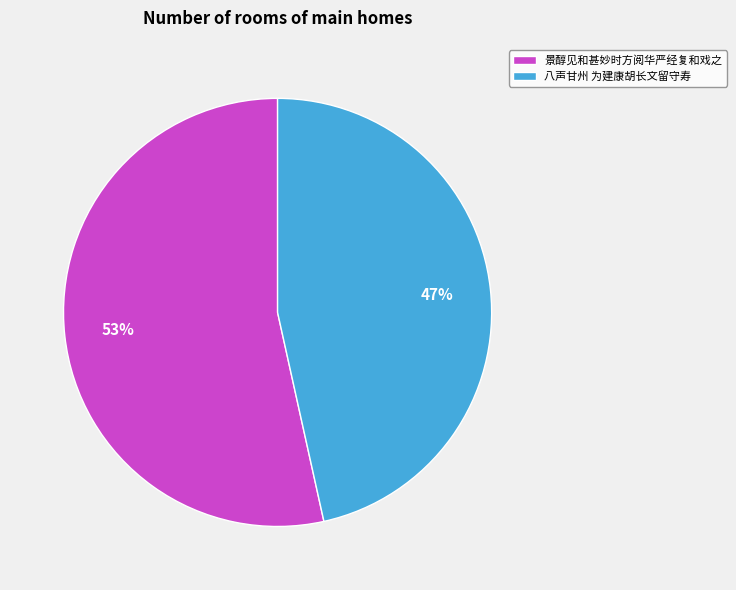

The 景醇见和甚妙时方阅华严经复和戏之 slice represents 53% of the pie. True or false?

True